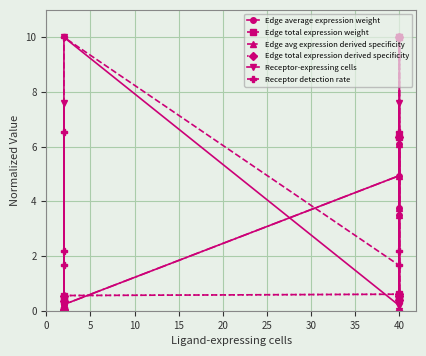

Does the chart have visible grid lines?

Yes